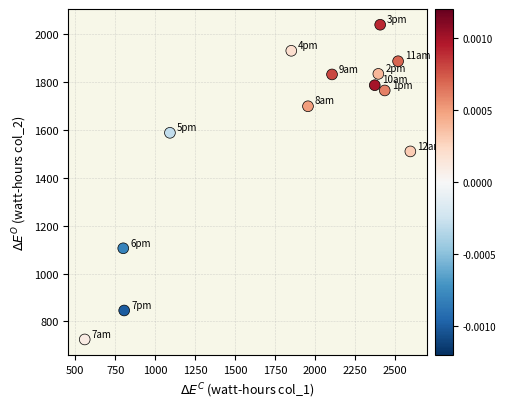

What Y value in the scatter plot is closest to 1382?

1510.1